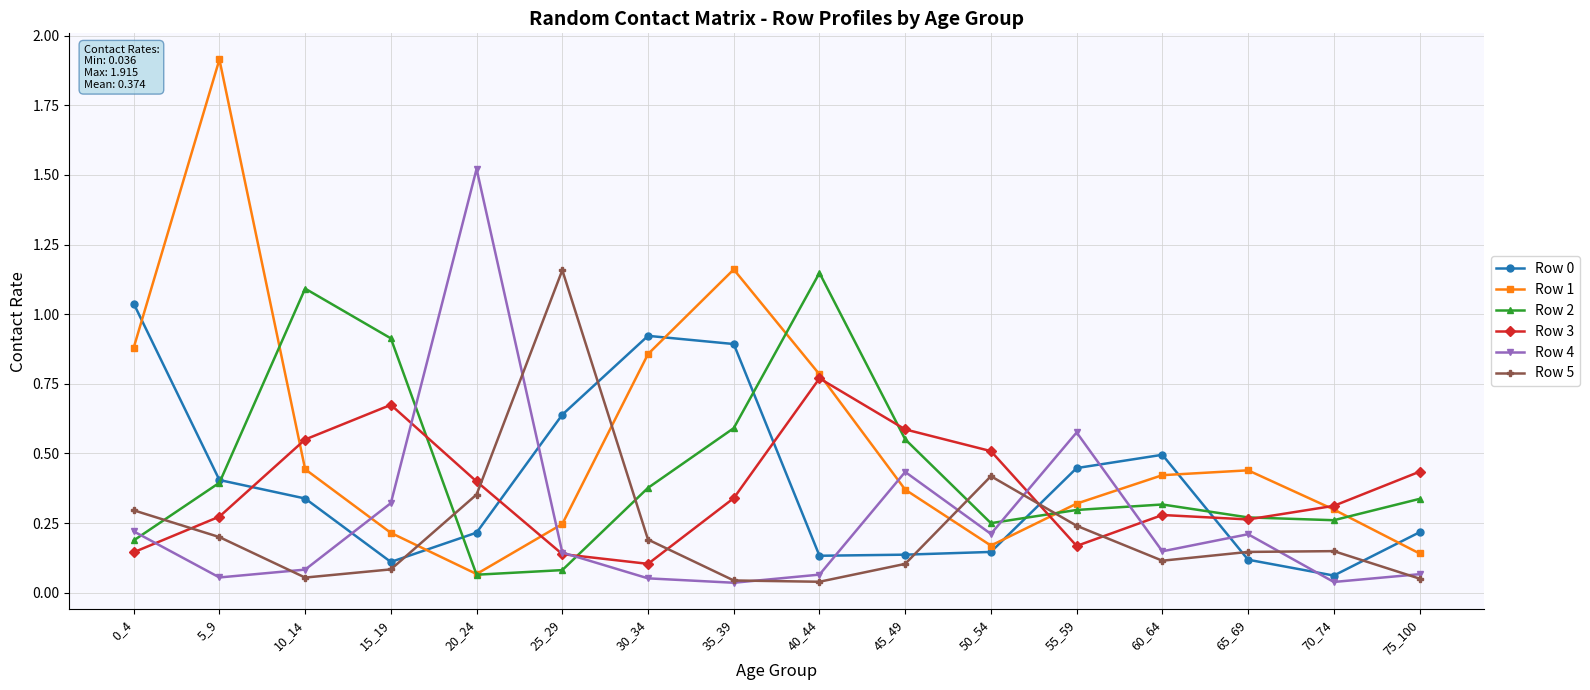

At which category does Row 0 reach its first local valley?

15_19